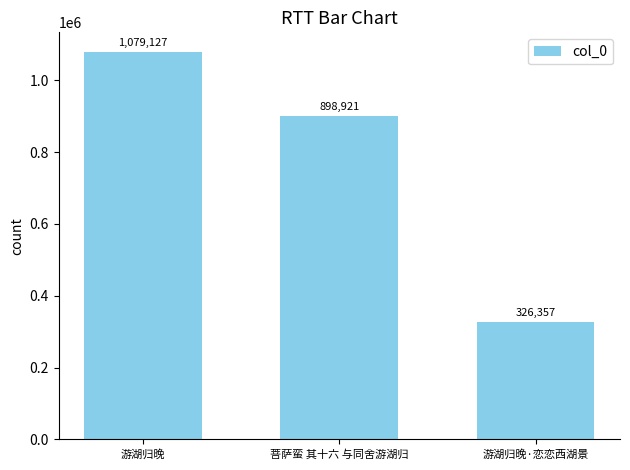

What is the change in value from 游湖归晚 to 游湖归晚·恋恋西湖景?

-752770